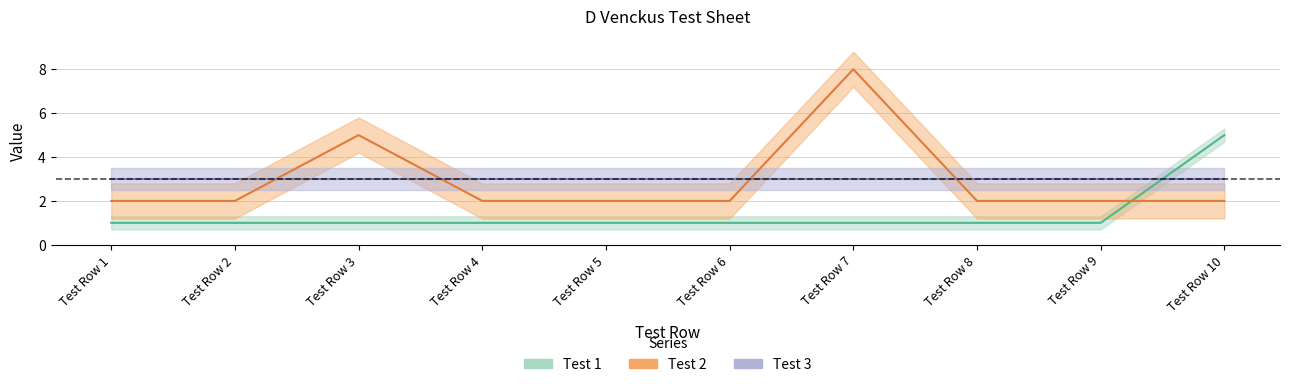

Between Test Row 10 and Test Row 6, which is larger?

Test Row 10